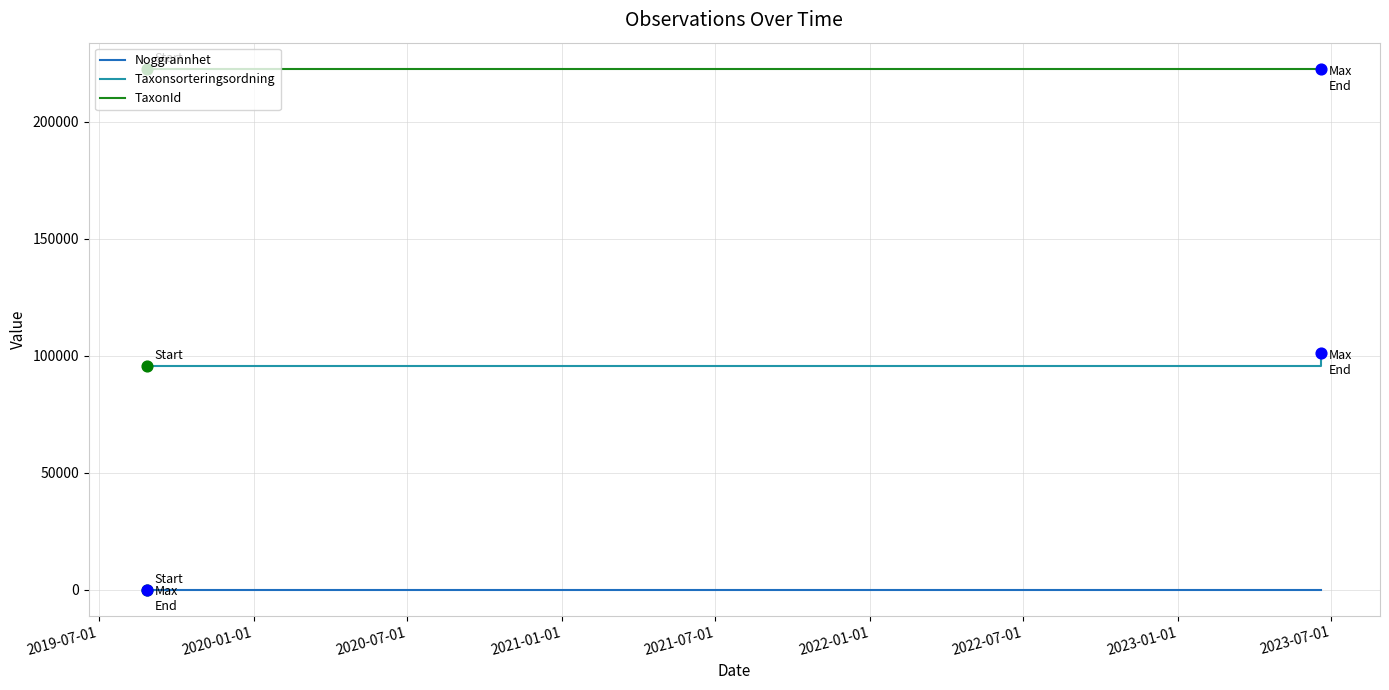

Which series has the largest total across all categories?

TaxonId